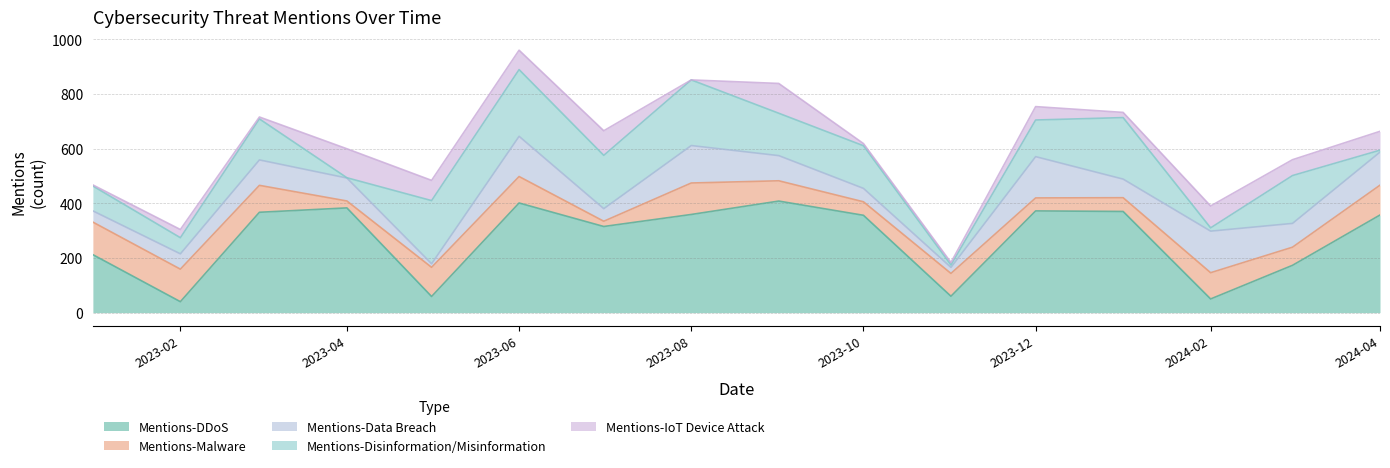

True or false: Mentions-IoT Device Attack has a value of 4 at 2023-03.

False